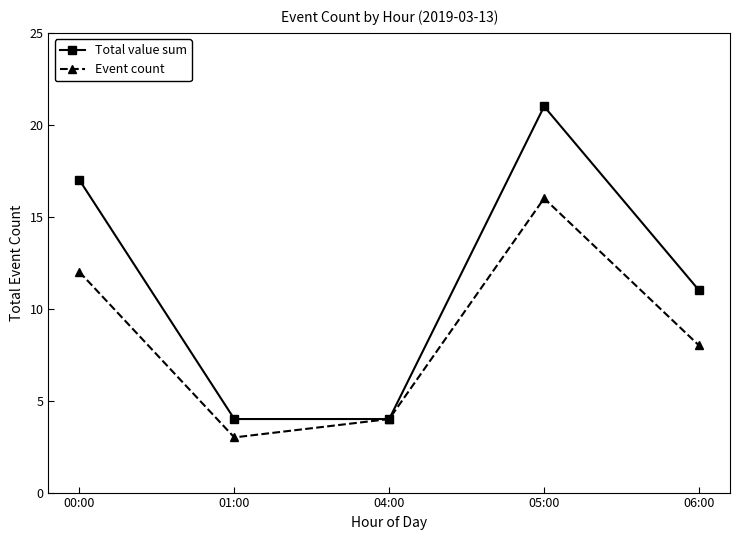

The Event count series shows 28 at 05:00. True or false?

False